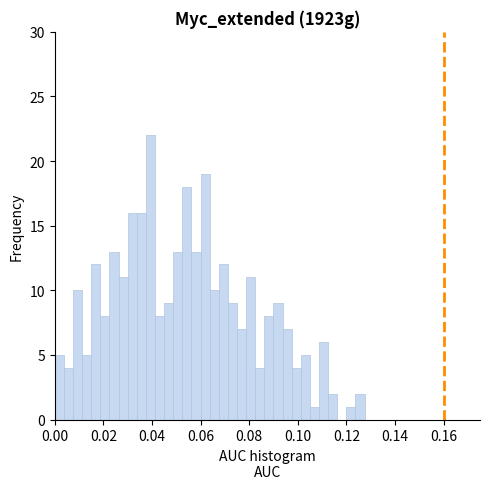

Around what value on the x-axis is the tallest bar? Give the approximate position of its centre, as read against the axis.

0.040